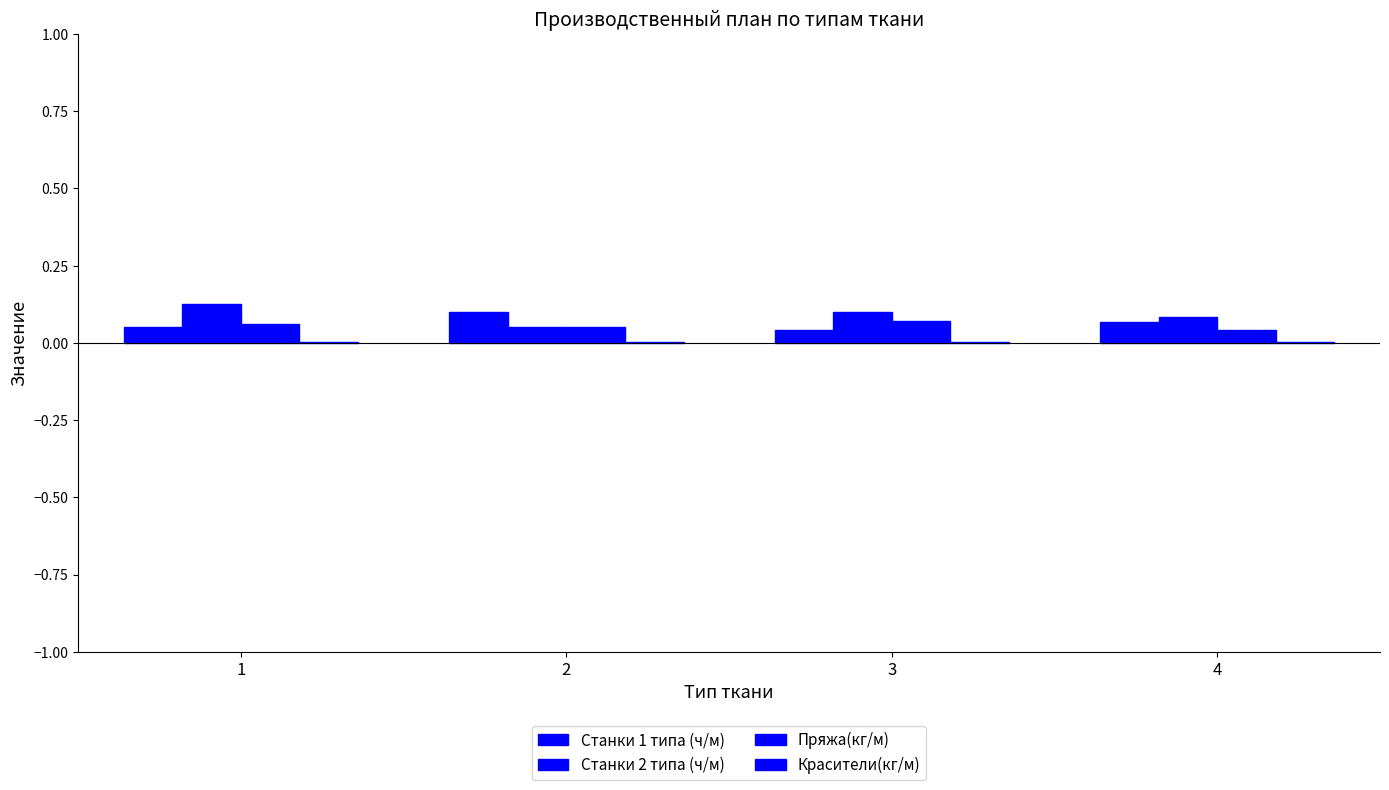

What is the value of the Станки 2 типа (ч/м) bar at the 3rd from the left?

0.1